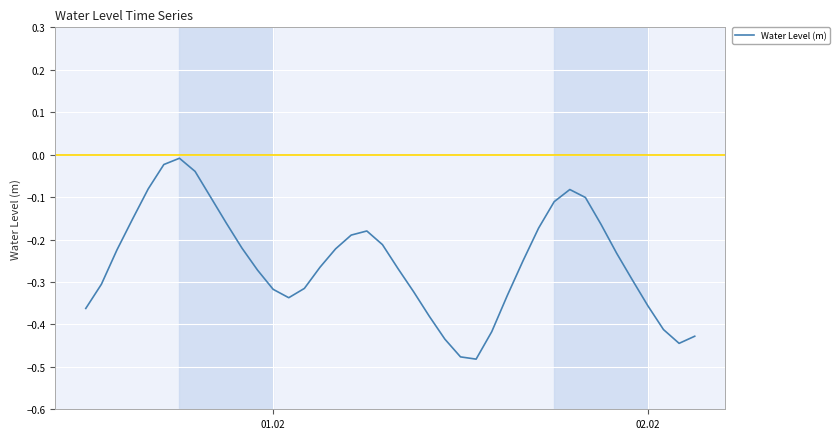

How many distinct data groups are displayed?

1